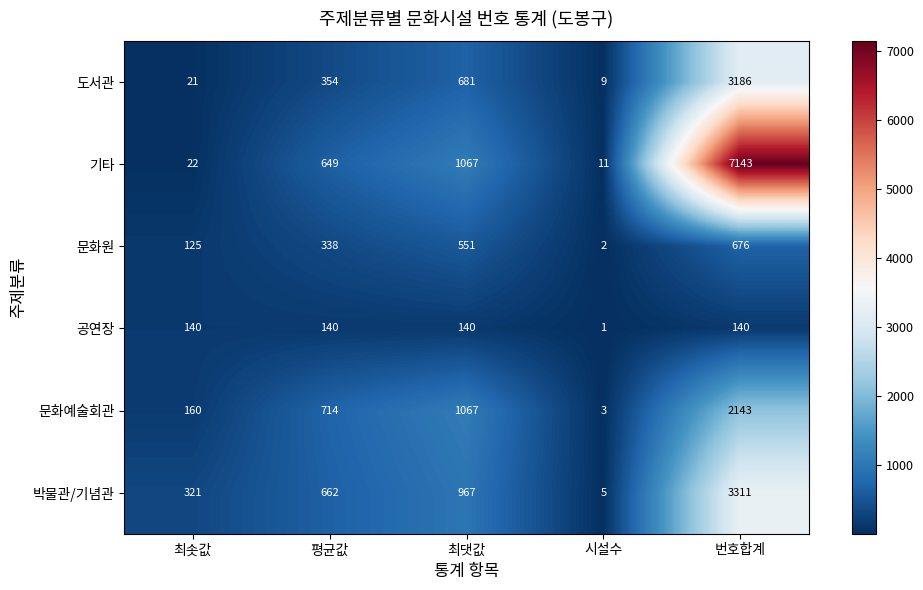

At which category is the sum across all series the highest?

번호합계